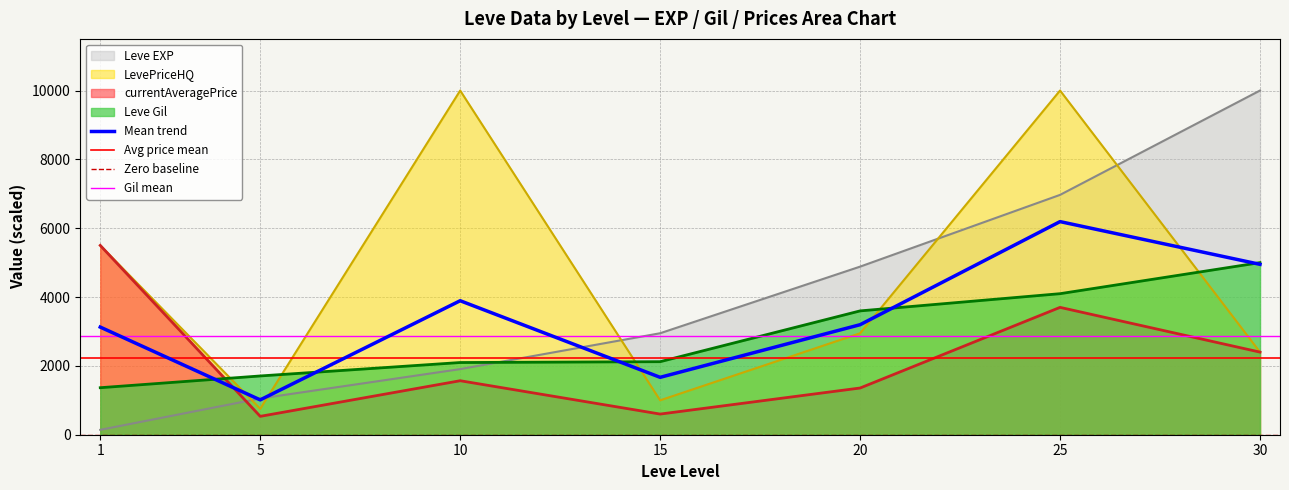

Reading left to right, extract all data points from this chart.

Leve EXP: 1=142.4	5=1053.6	10=1905.9	15=2948.2	20=4883.6	25=6968.1	30=10000.0
Leve Gil: 1=1365.9	5=1707.3	10=2097.6	15=2122.0	20=3597.6	25=4097.6	30=5000.0
currentAveragePrice: 1=5500.0	5=534.0	10=1568.8	15=600.0	20=1357.0	25=3700.0	30=2400.0
LevePriceHQ: 1=5500.0	5=753.7	10=9999.0	15=1000.0	20=2947.5	25=10000.0	30=2400.0